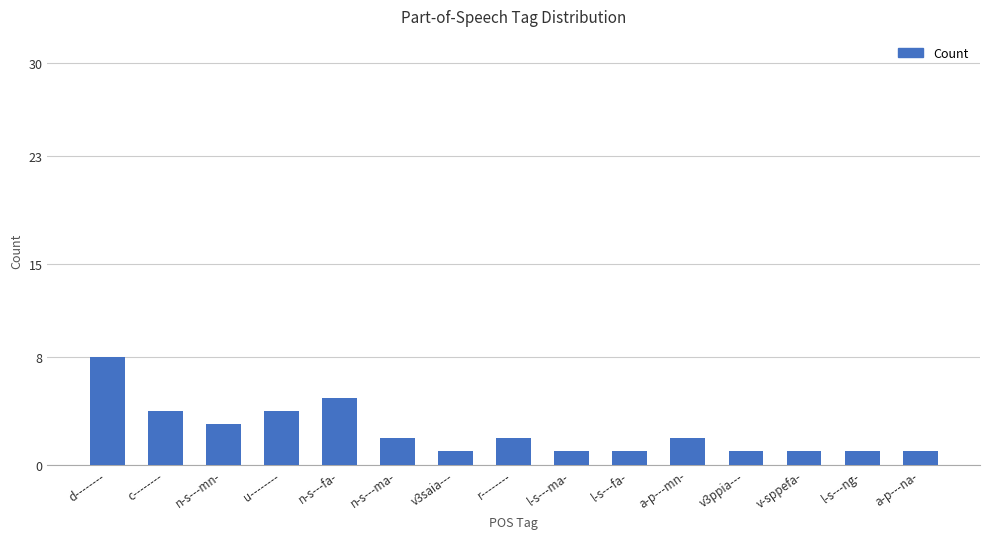

What is the approximate value at n-s---mn-?

3